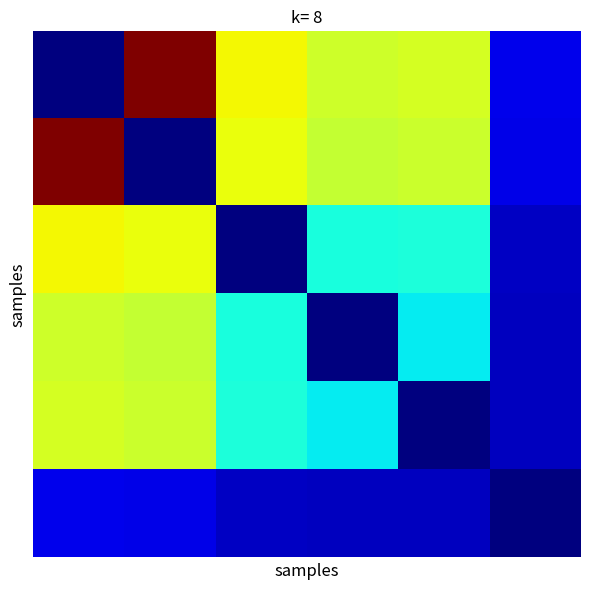

Count the number of data series in this chart.

6